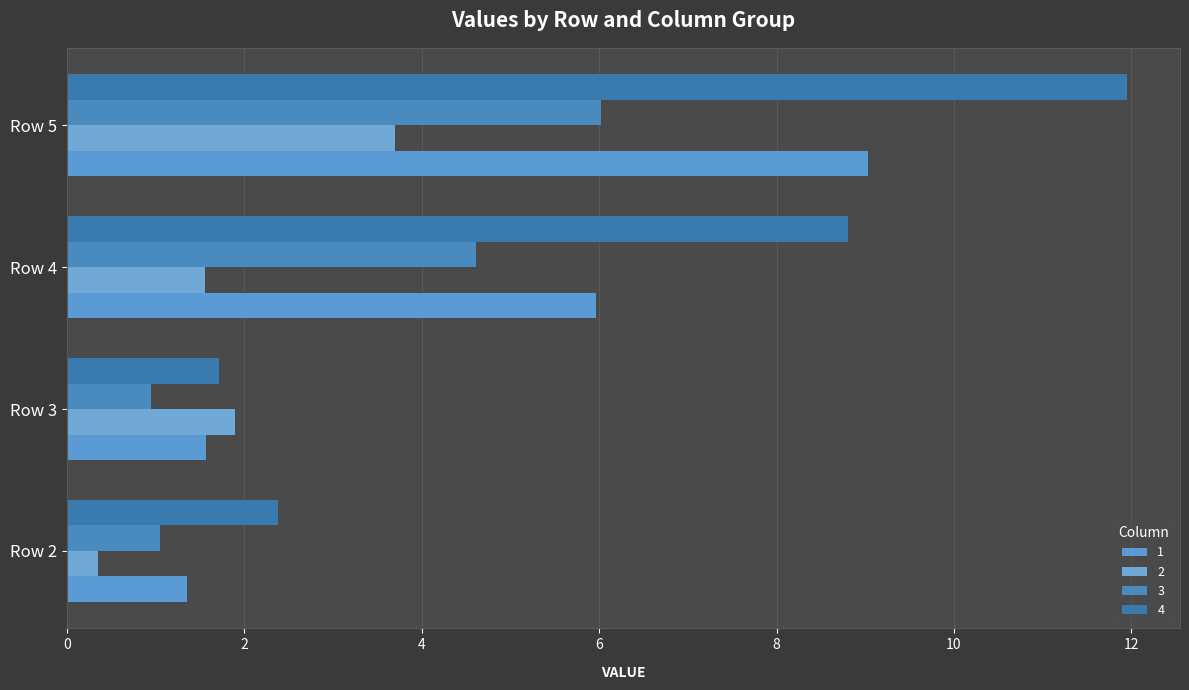

Is it true that 3 equals 4.6 at Row 4?

True